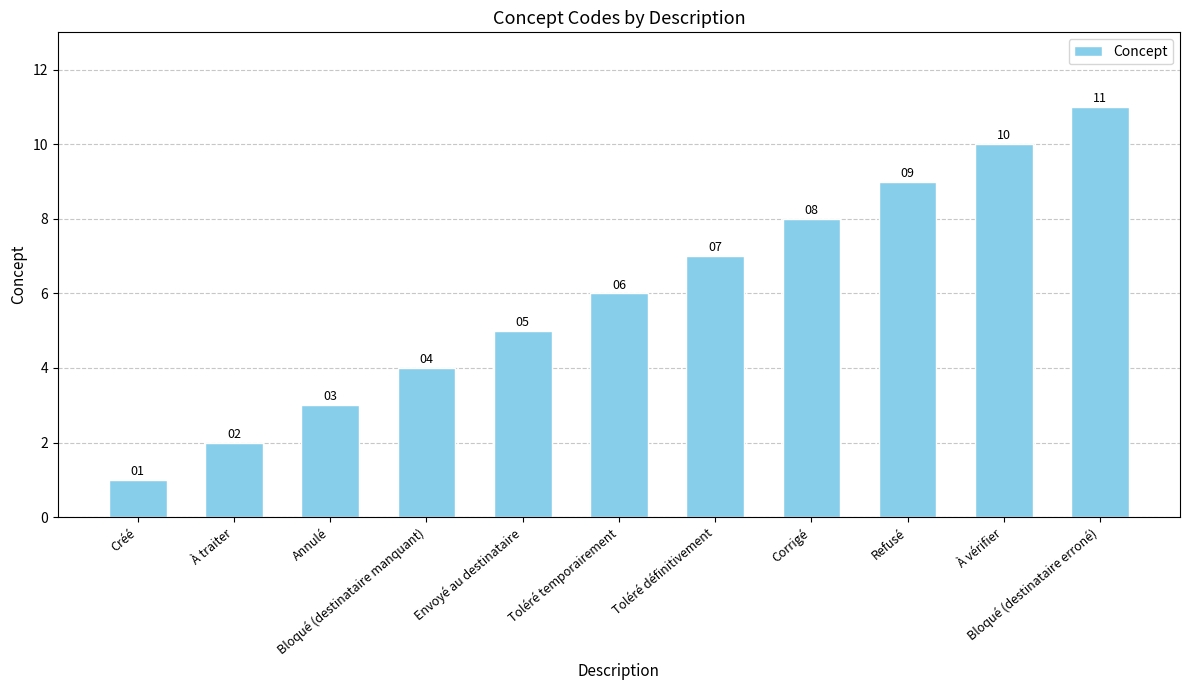

True or false: the data shows 3 at À vérifier.

False